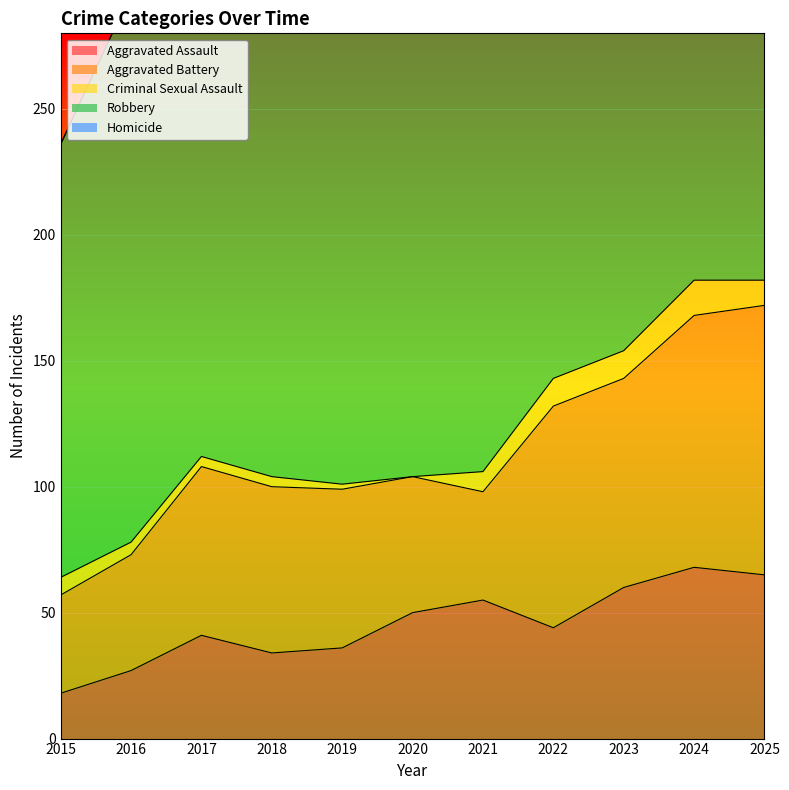

Is the value of Aggravated Assault at 2018 greater than the value of Homicide at 2022?

Yes